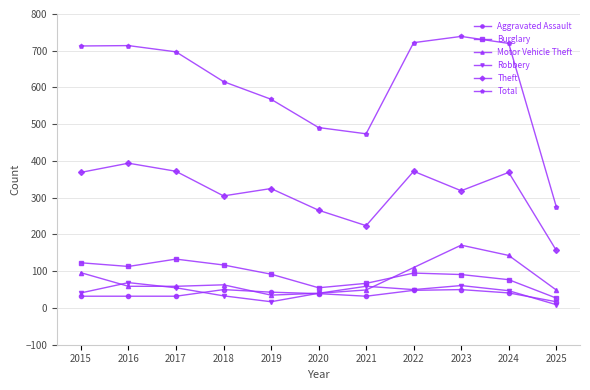

The Theft series shows 63 at 2018. True or false?

False